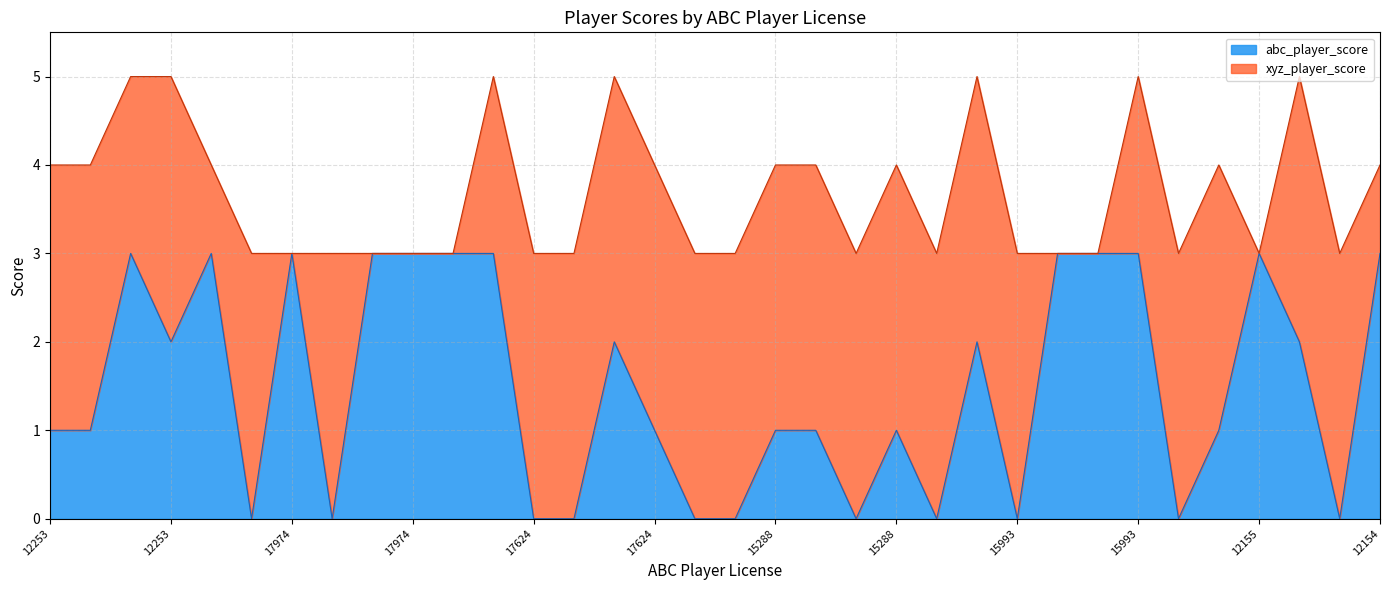

What is the difference between the maximum and second lowest values?

3